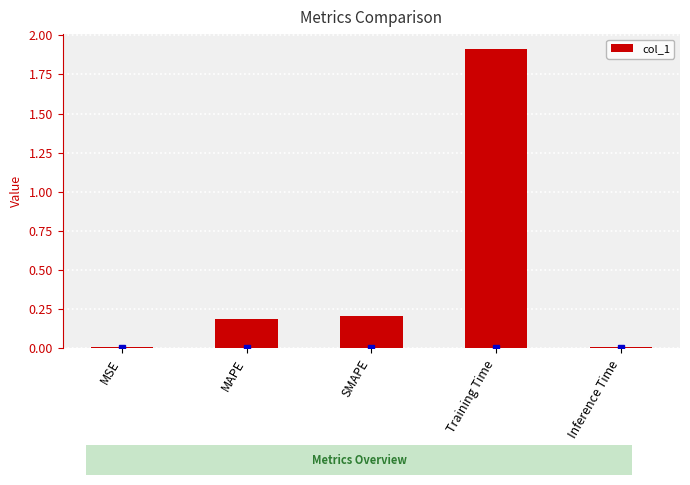

What is the sum of the values at Inference Time and Training Time?

1.9